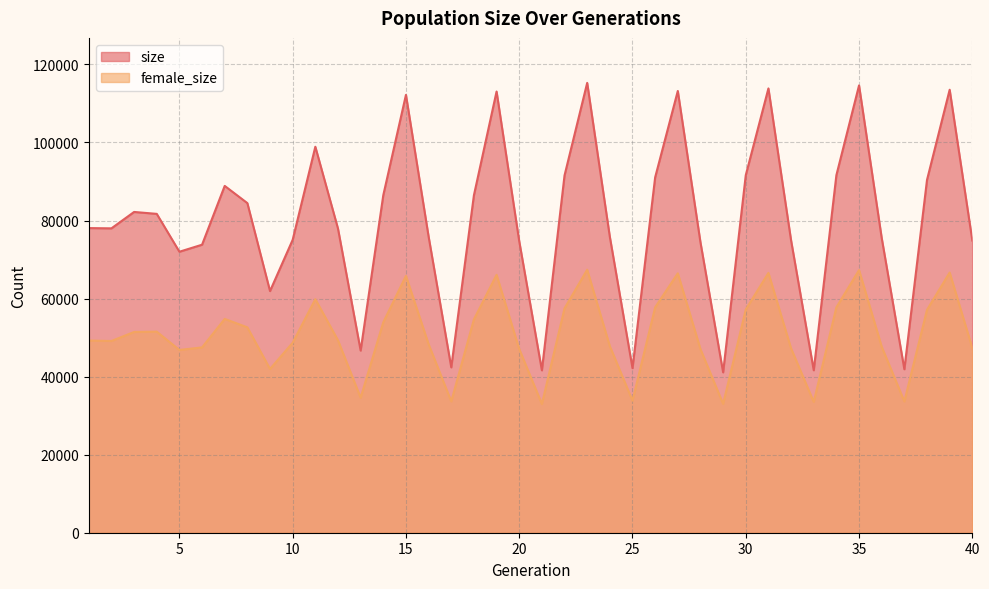

Is it true that female_size equals 33836 at 25?

True